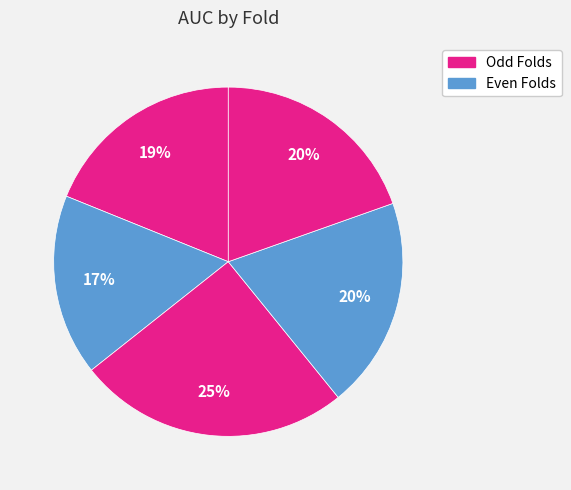

How many slices are in this pie chart?

5